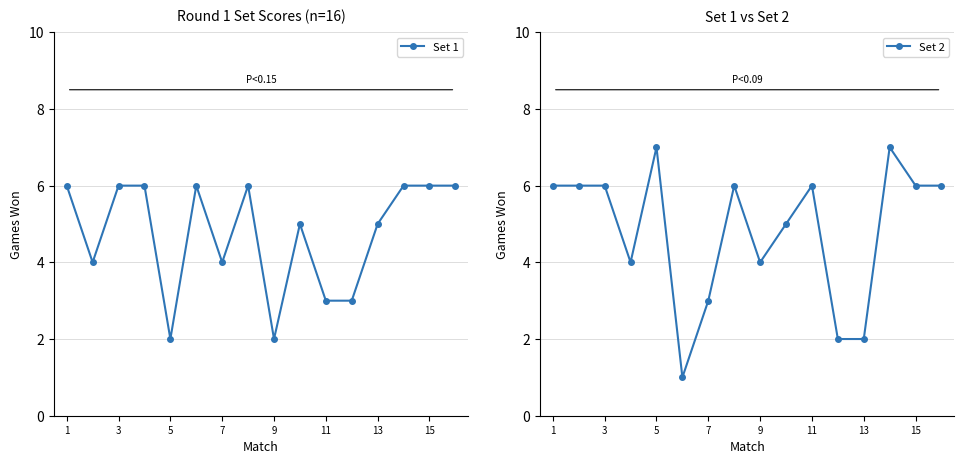

Which series has the largest range (max minus min)?

Set 2